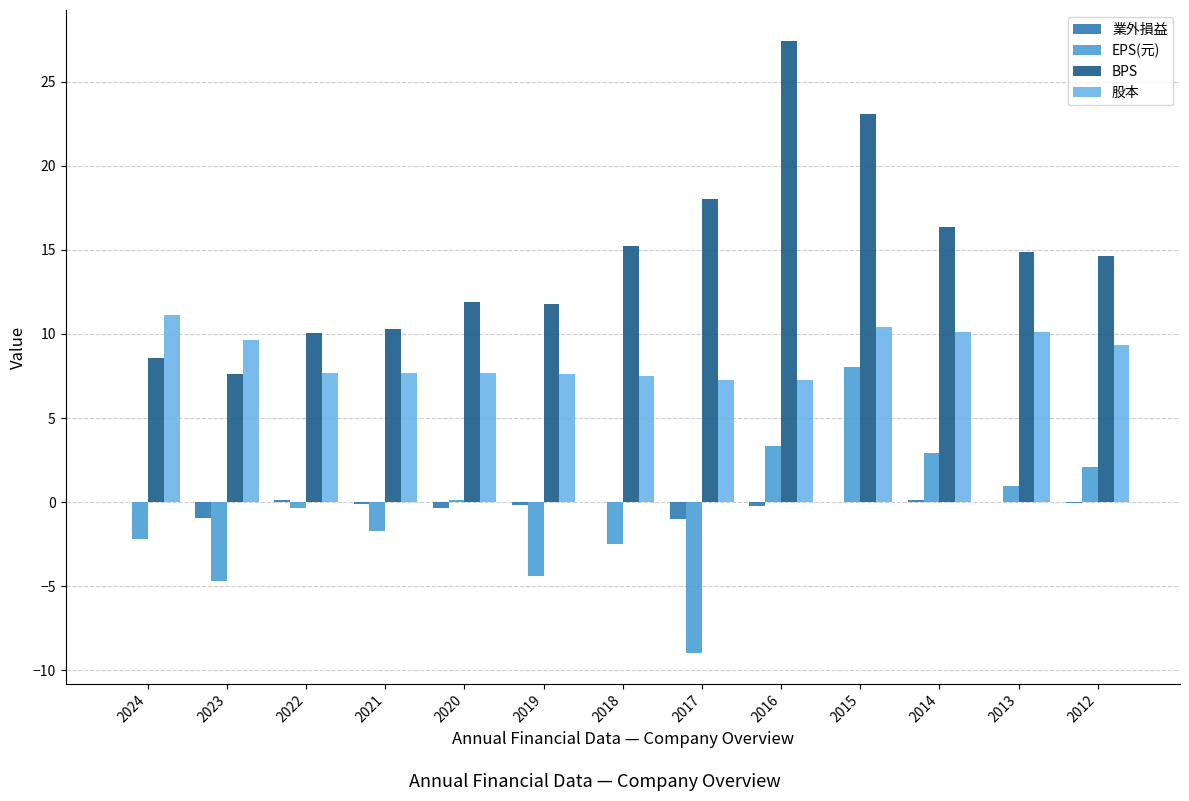

Which label corresponds to the largest value in the chart?

2016